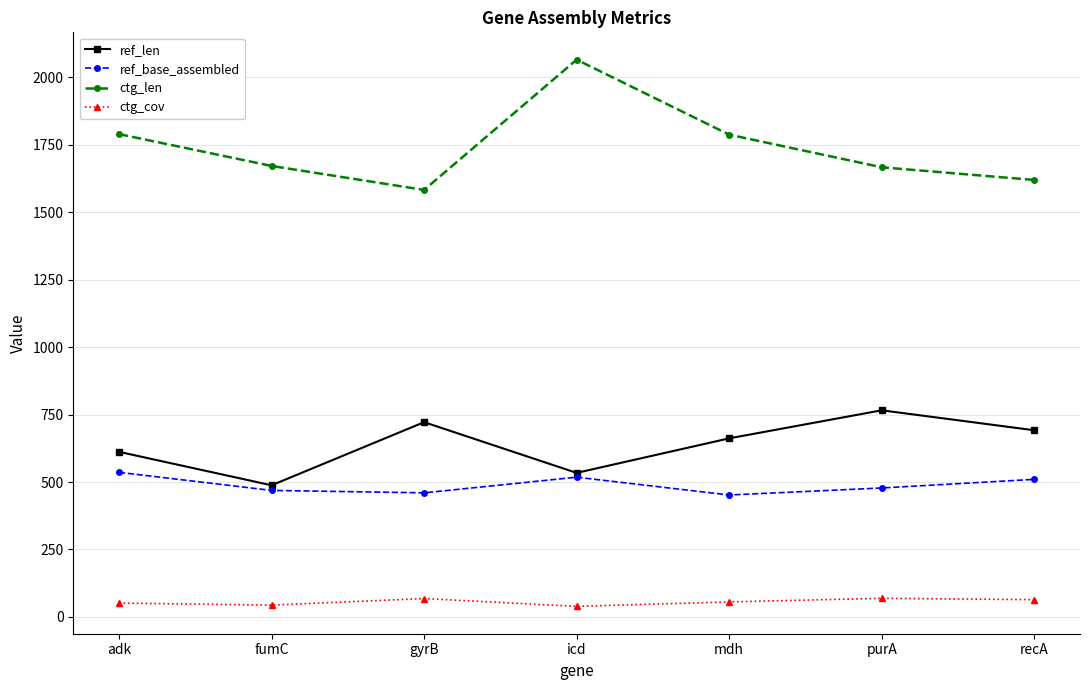

List the series in order of their peak value, highest first.

ctg_len, ref_len, ref_base_assembled, ctg_cov